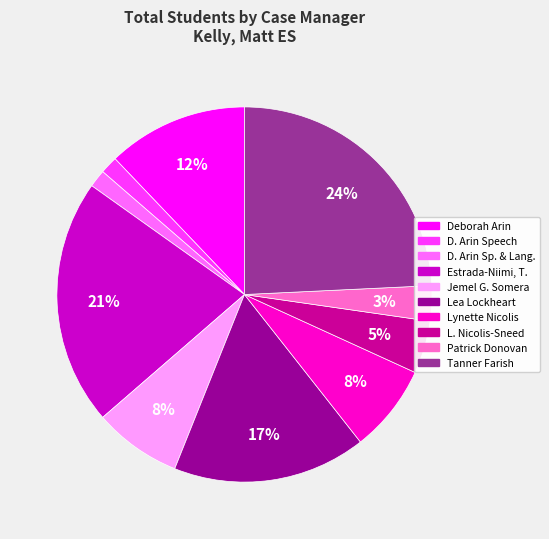

Count the number of slices in the pie.

10